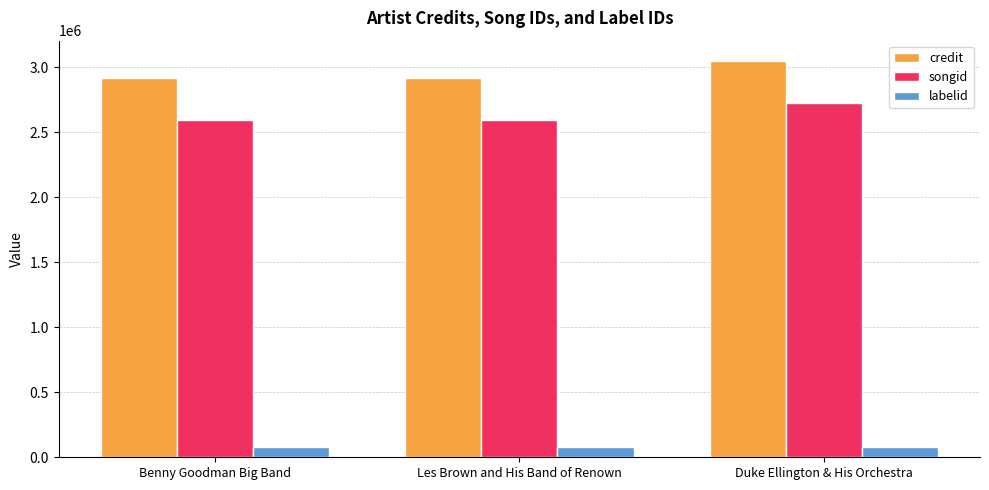

What is the average value of the songid series?

2634476